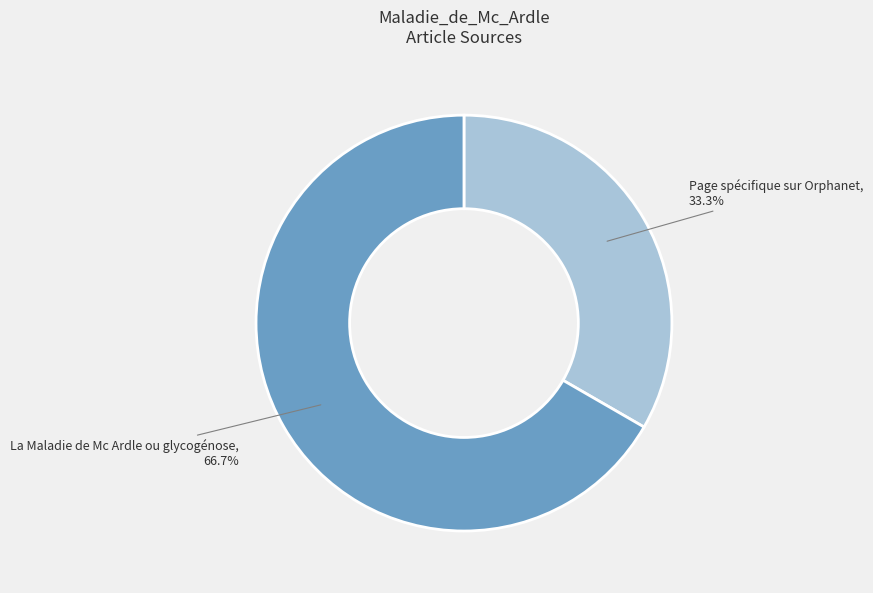

Is there a majority slice in this chart?

Yes